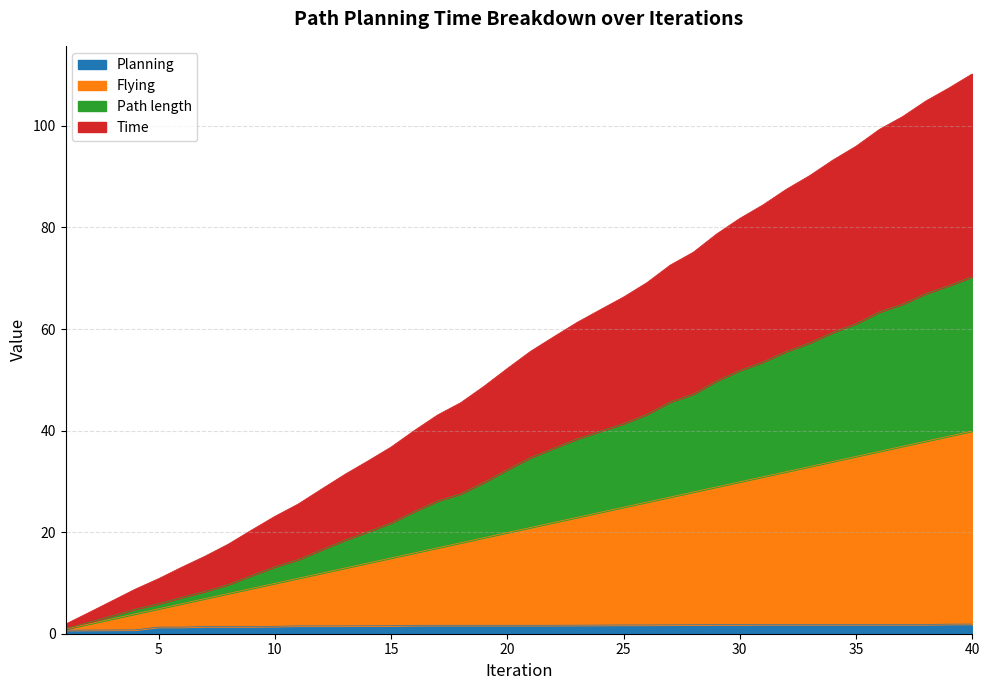

True or false: Flying and Planning cross at least once.

False